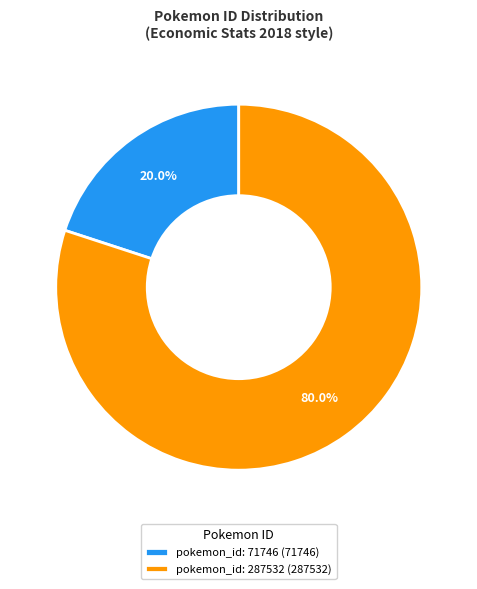

Do pokemon_id: 287532 (287532) and pokemon_id: 71746 (71746) together represent more than half of the pie?

Yes